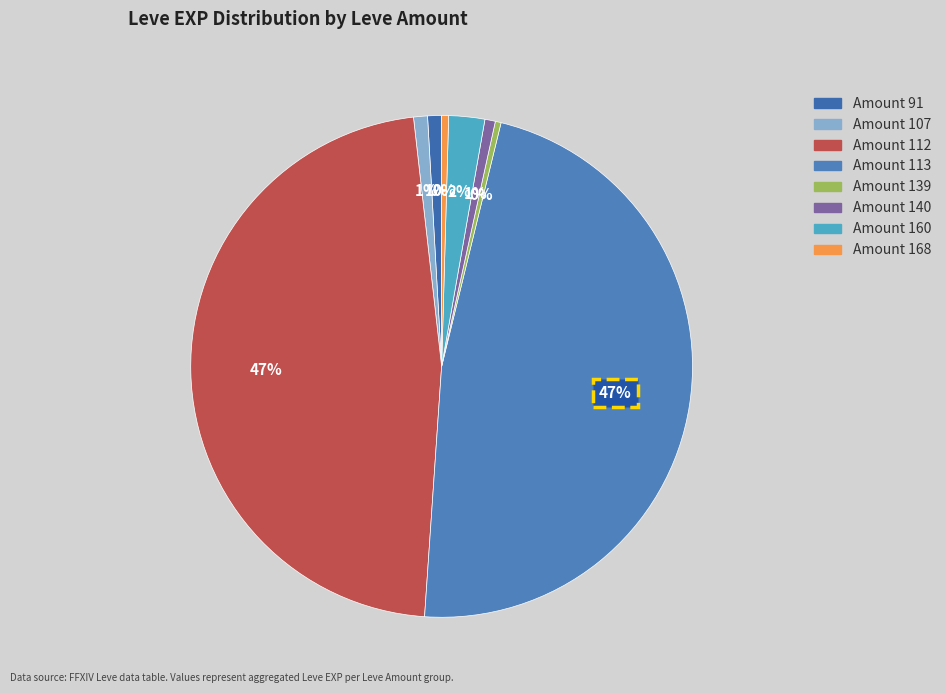

Count the number of slices in the pie.

8